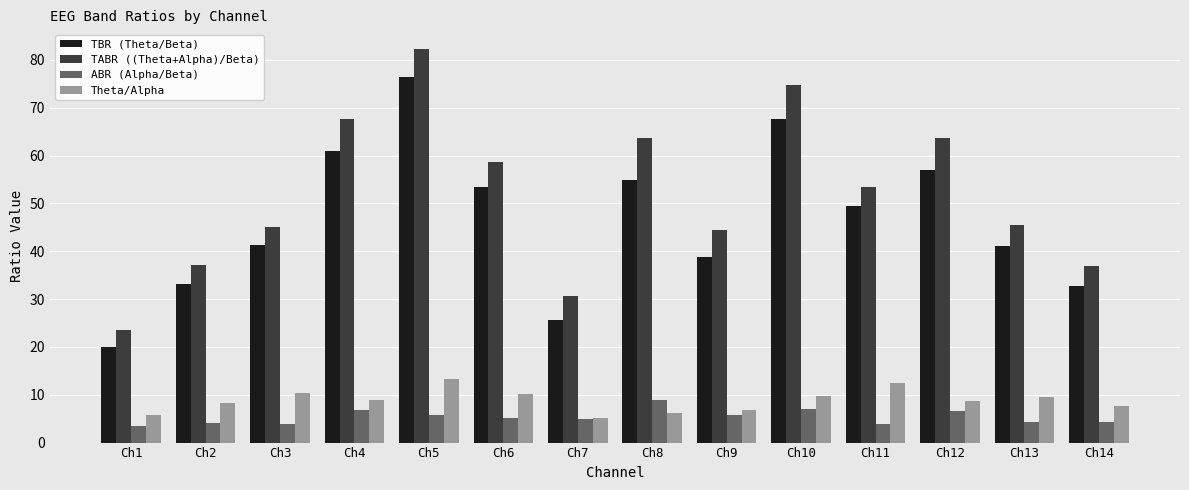

What is the average value of the ABR (Alpha/Beta) series?

5.4